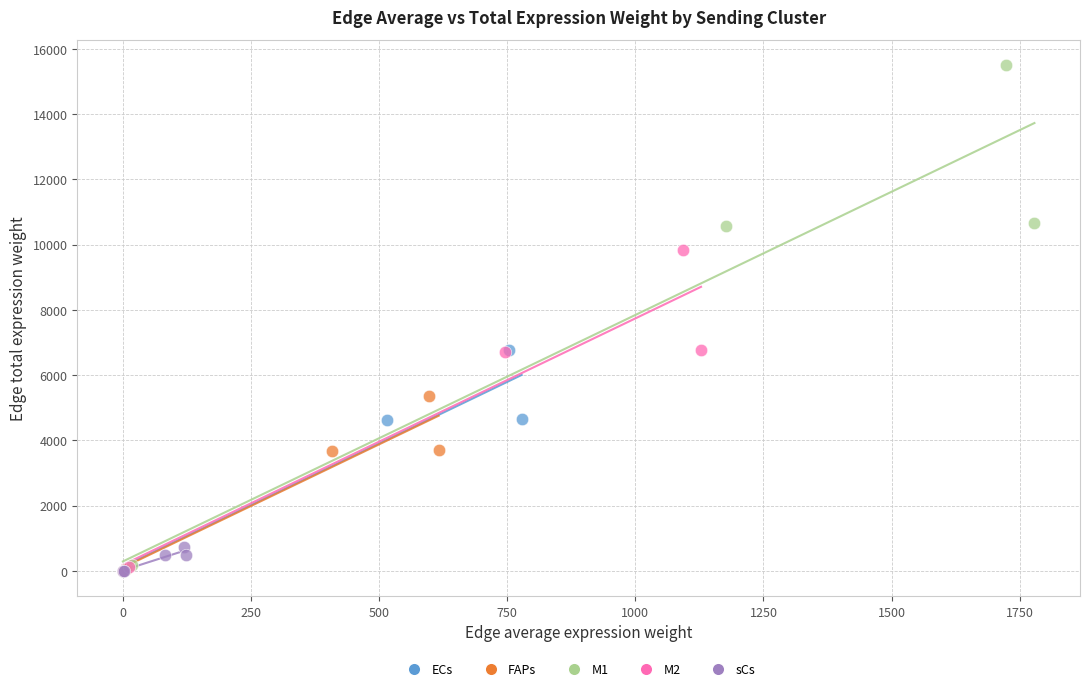

Which series has the widest spread of Y values?

M1